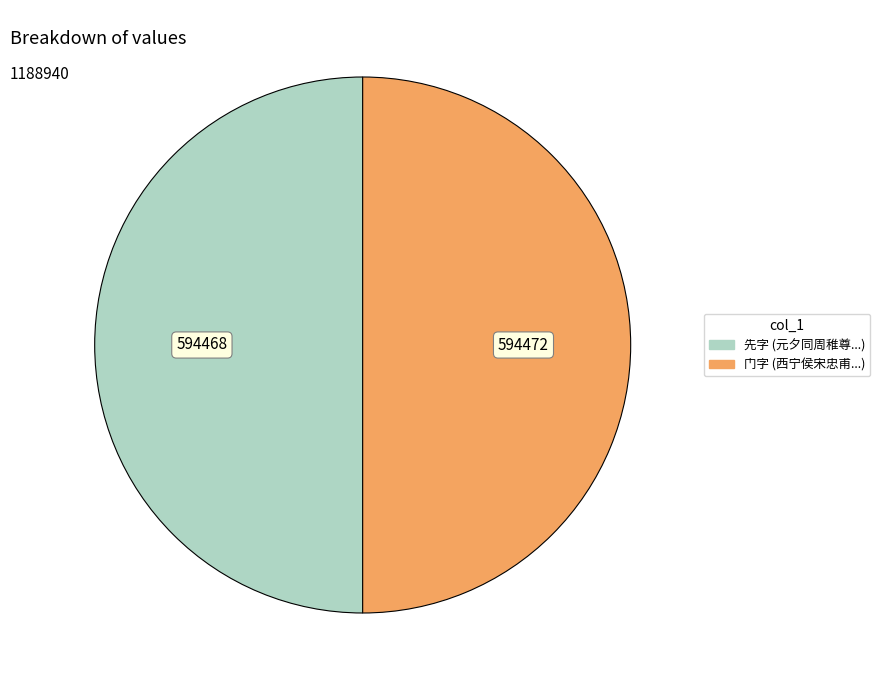

How many slices are in this pie chart?

2